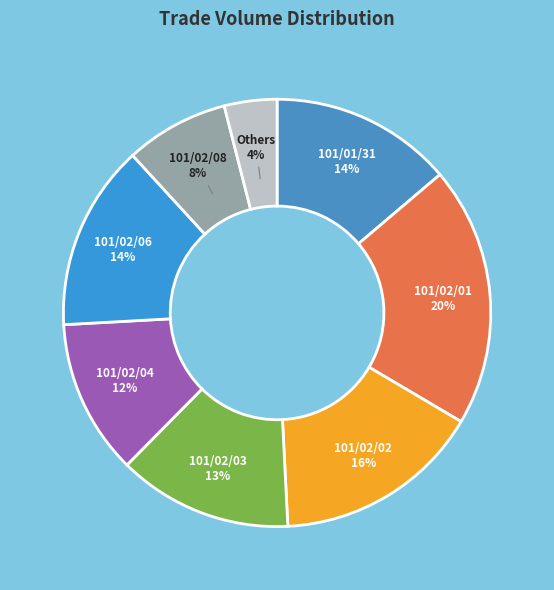

How many segments does this pie chart have?

8